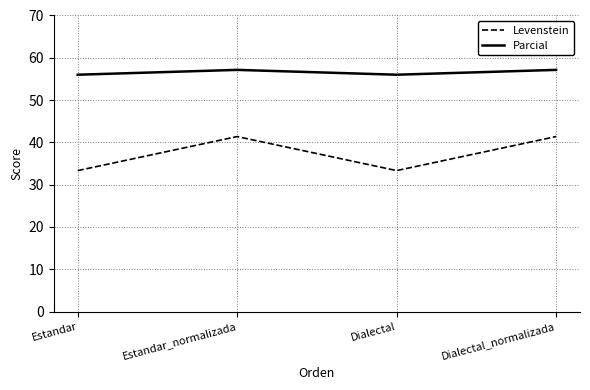

In Parcial, how many points are lower than both neighbors (excluding endpoints)?

1